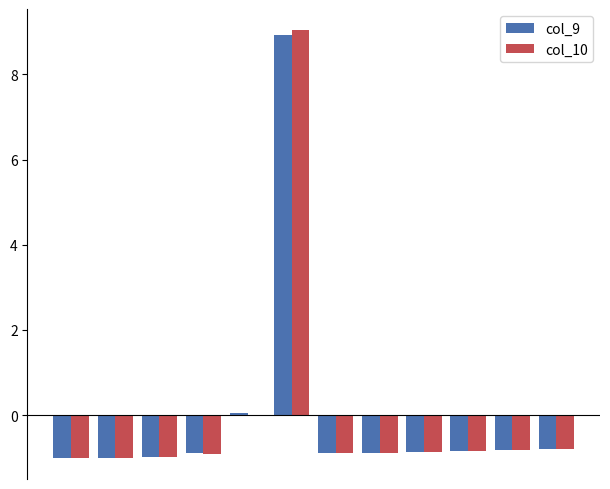

What is the maximum value for col_10?

9.0